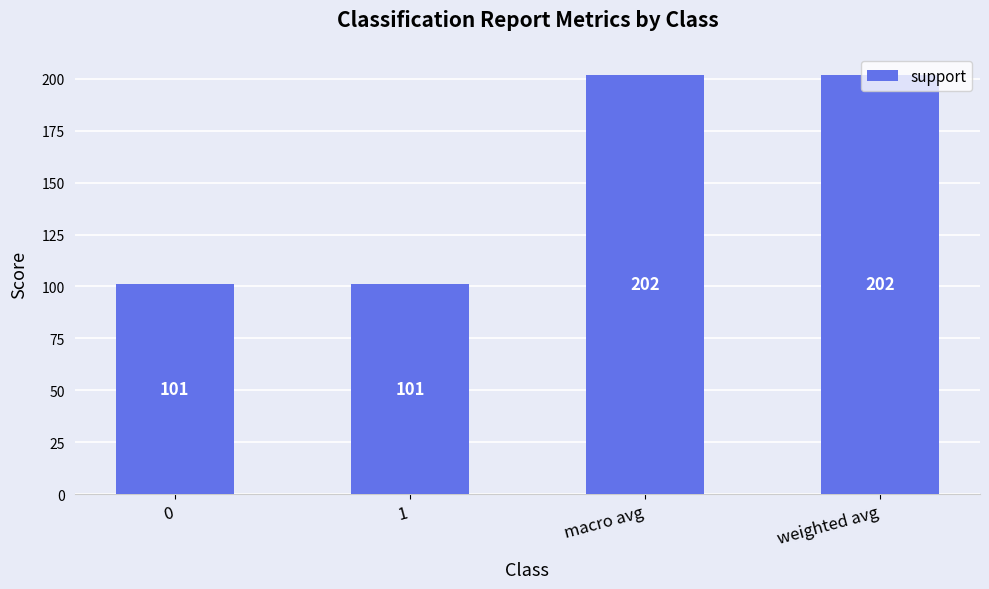

What is the ratio of the value at weighted avg to the value at 0?

2.0